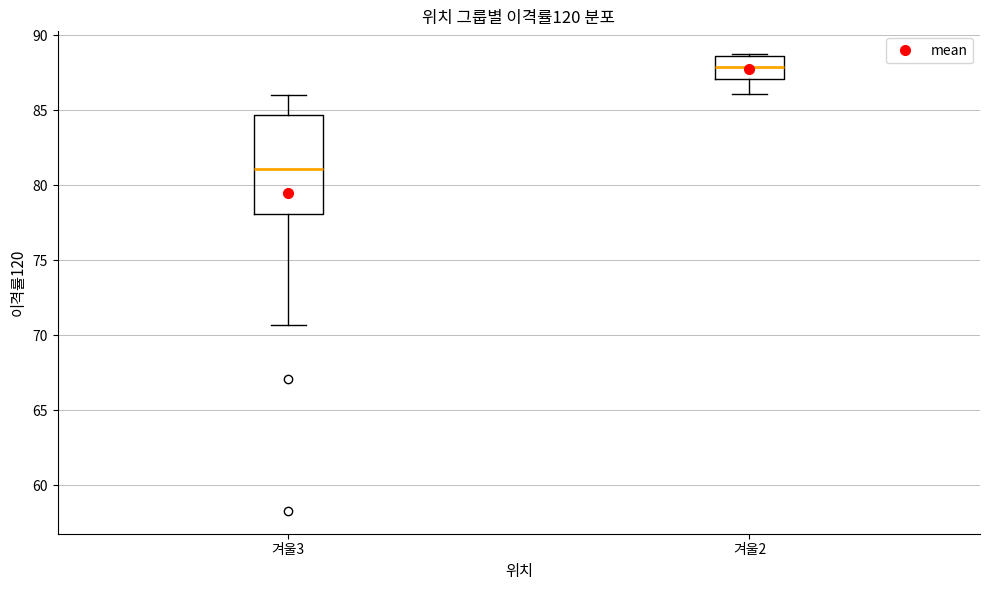

Which box is the tallest, from its lower edge to its upper edge?

겨울3